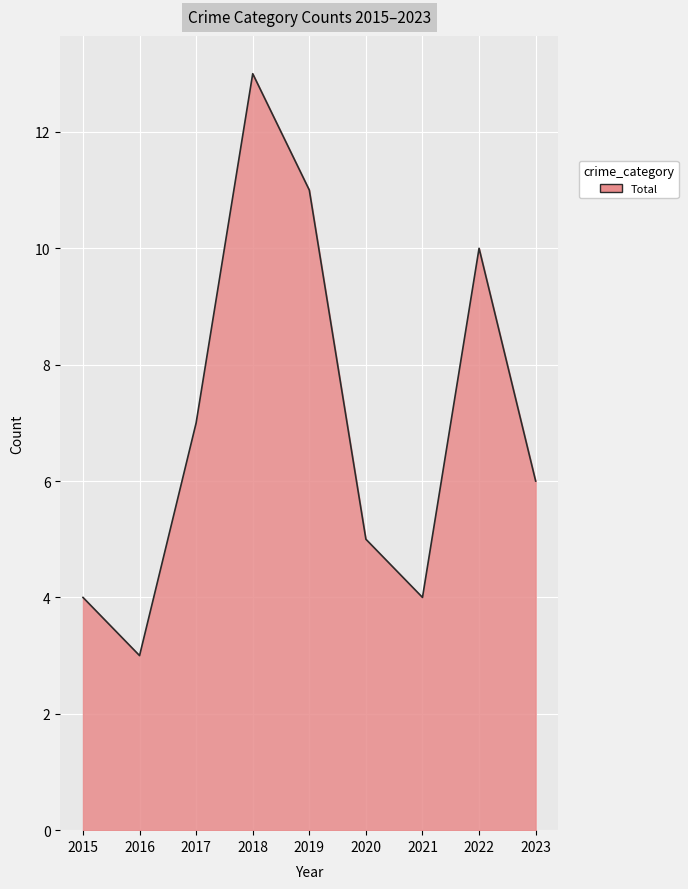

How many lines are shown in the chart?

1